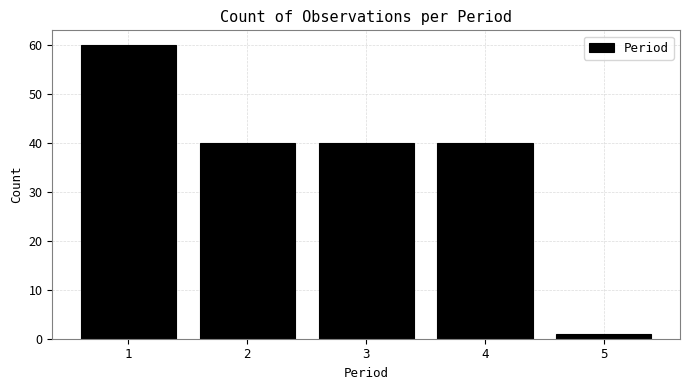

Reading left to right, transcribe this chart: for each bar, give the range it covers on the x-axis and its height. The values are not printed on the chart, so give them approximately, as read against the axis.

0.5 to 1.5: 60
1.5 to 2.5: 40
2.5 to 3.5: 40
3.5 to 4.5: 40
4.5 to 5.5: 1